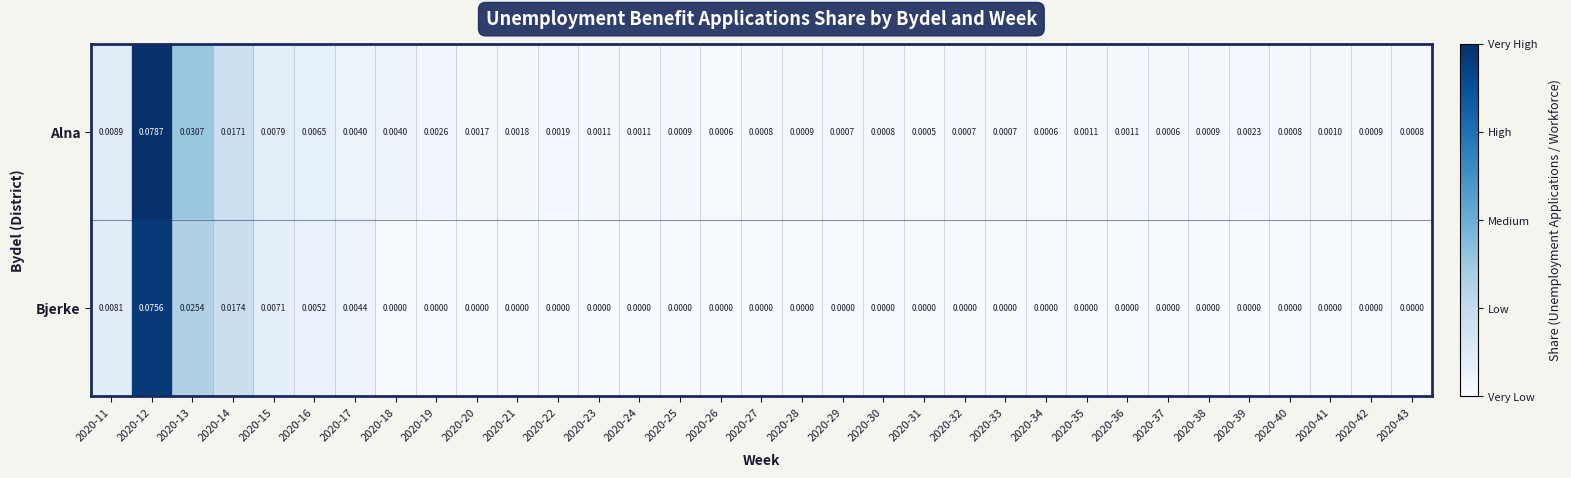

Which series has the largest range (max minus min)?

Alna